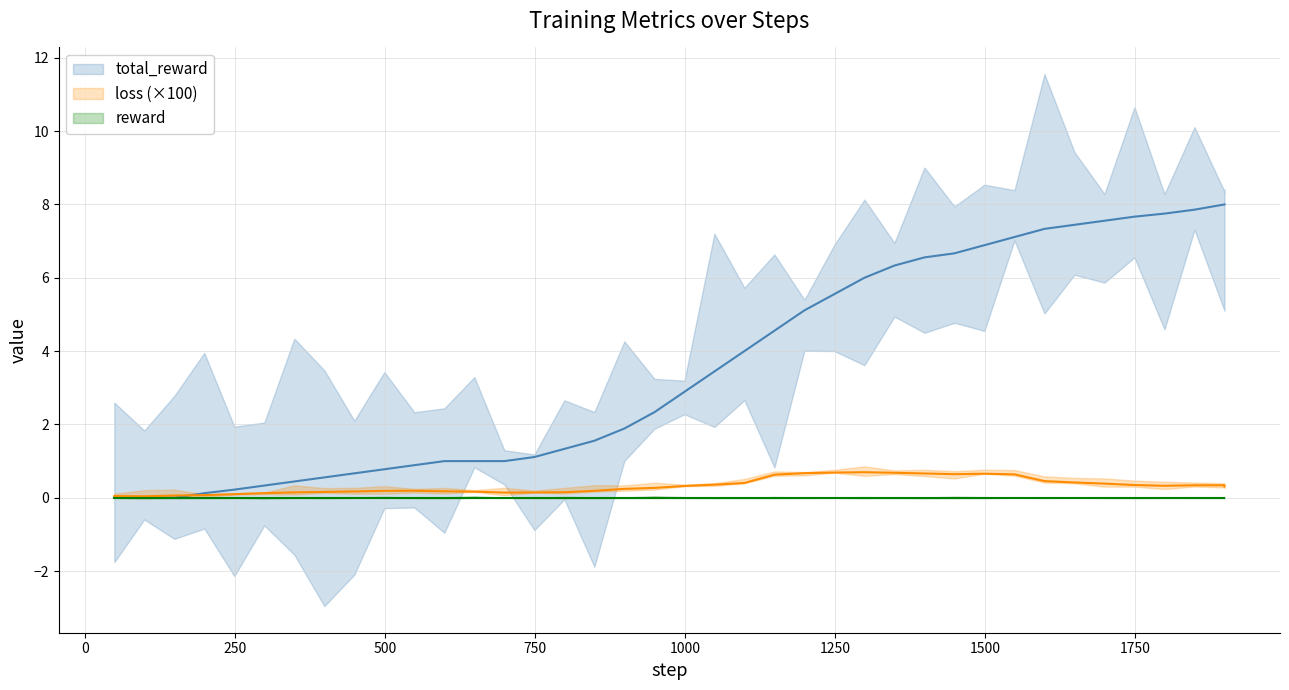

True or false: total_reward and loss intersect in this chart.

True